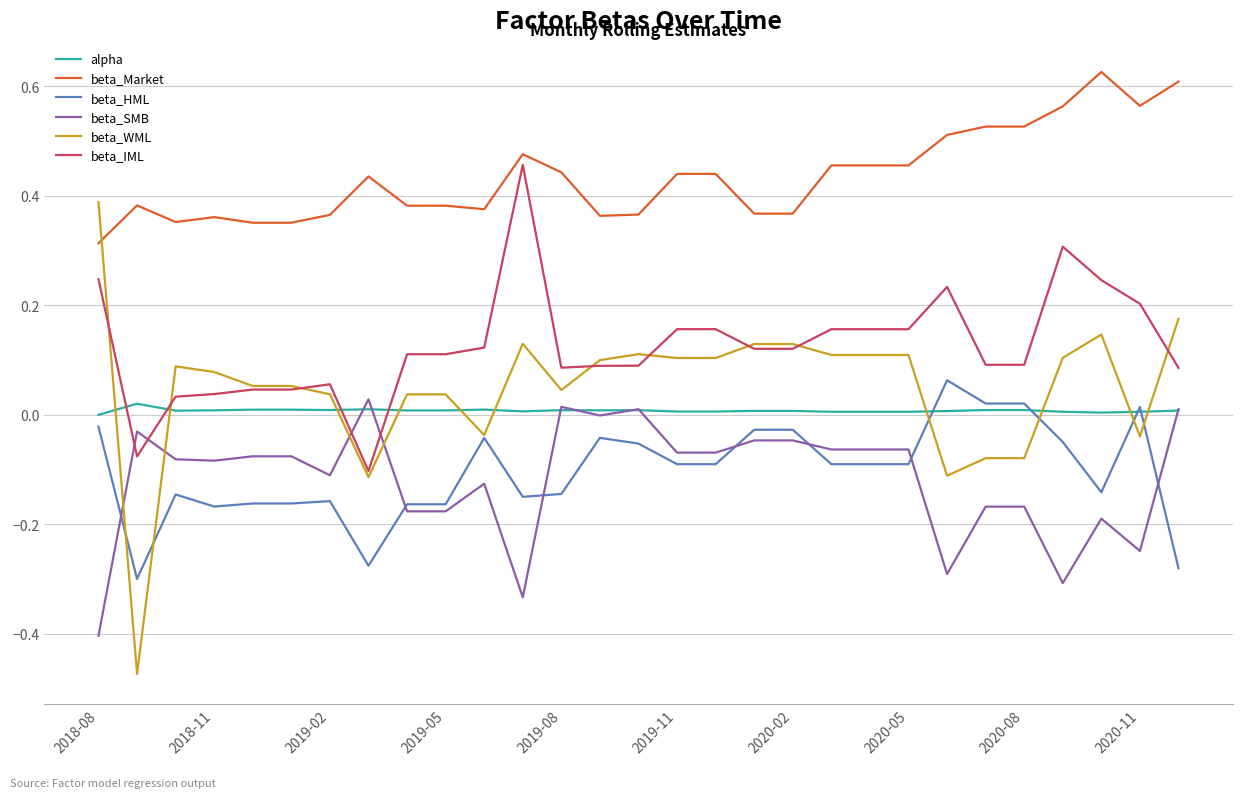

Which series has the largest total across all categories?

beta_Market